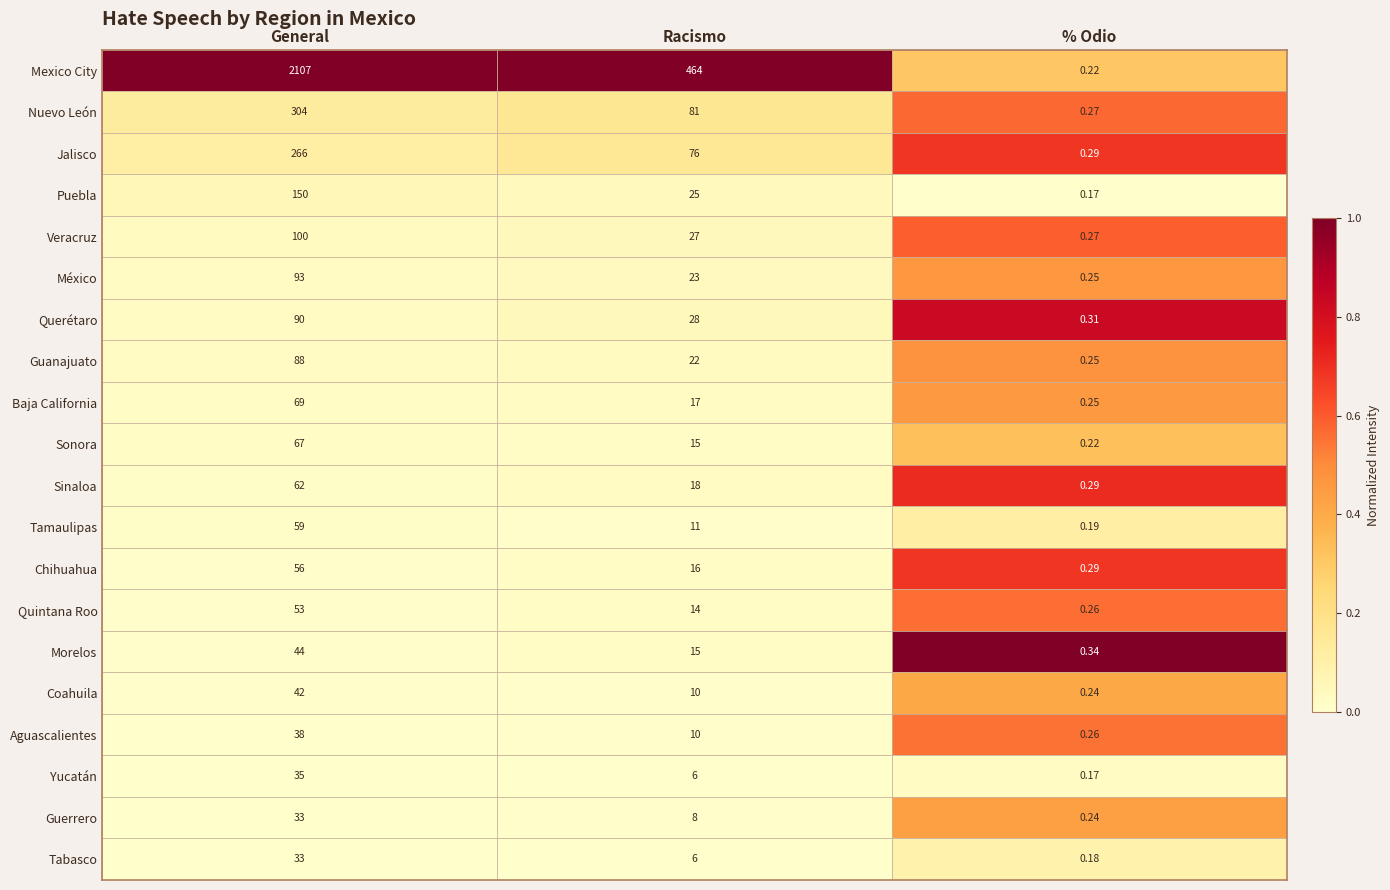

At which label is México closest to 46?

Racismo